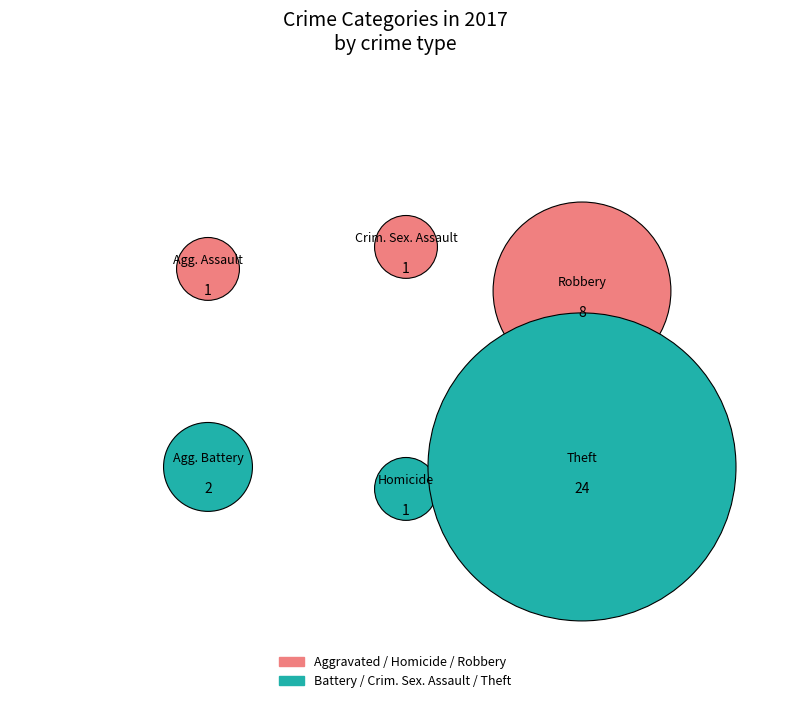

True or false: Aggravated Battery accounts for 5% of the total.

True